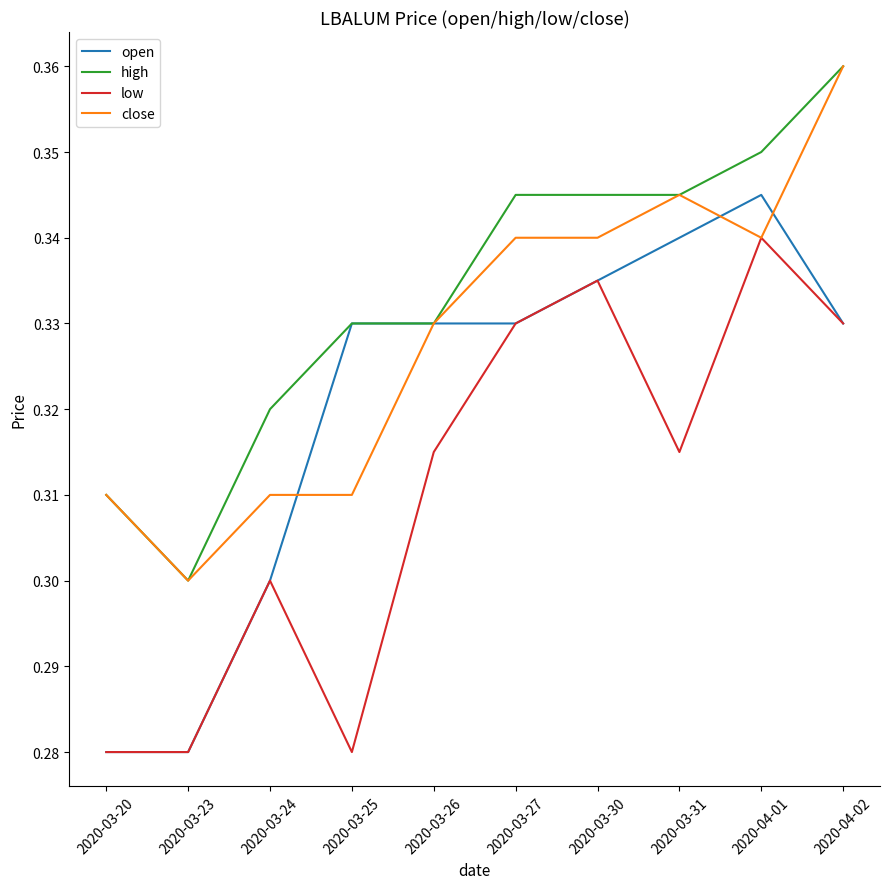

Where is the first local minimum for high?

2020-03-23